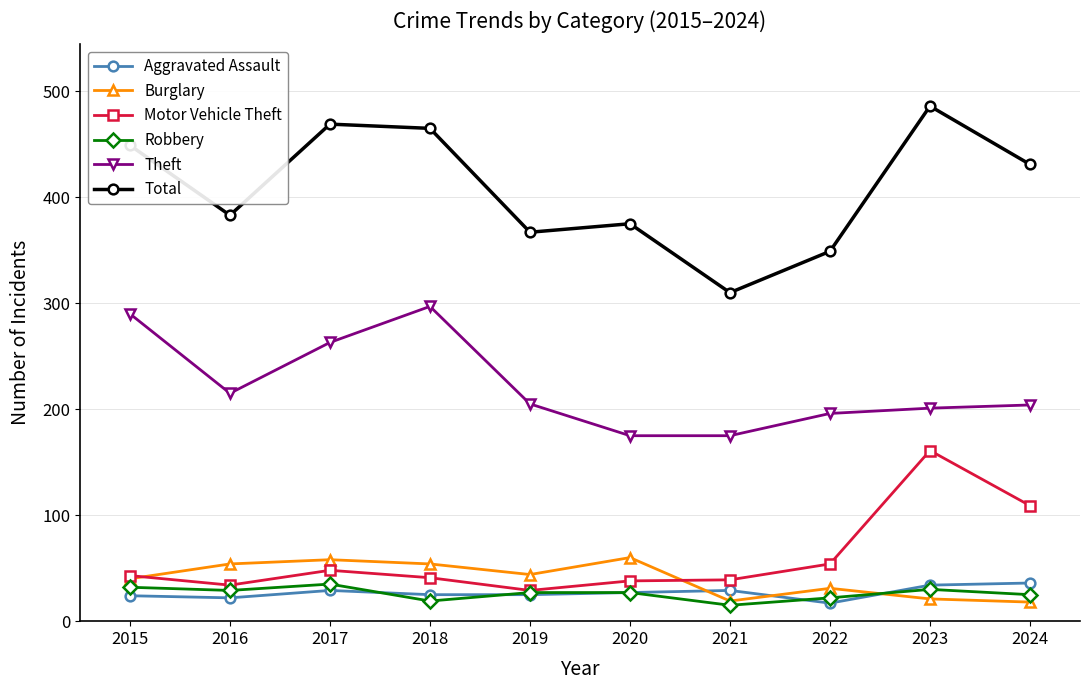

Which category has the highest value across all series?

2023